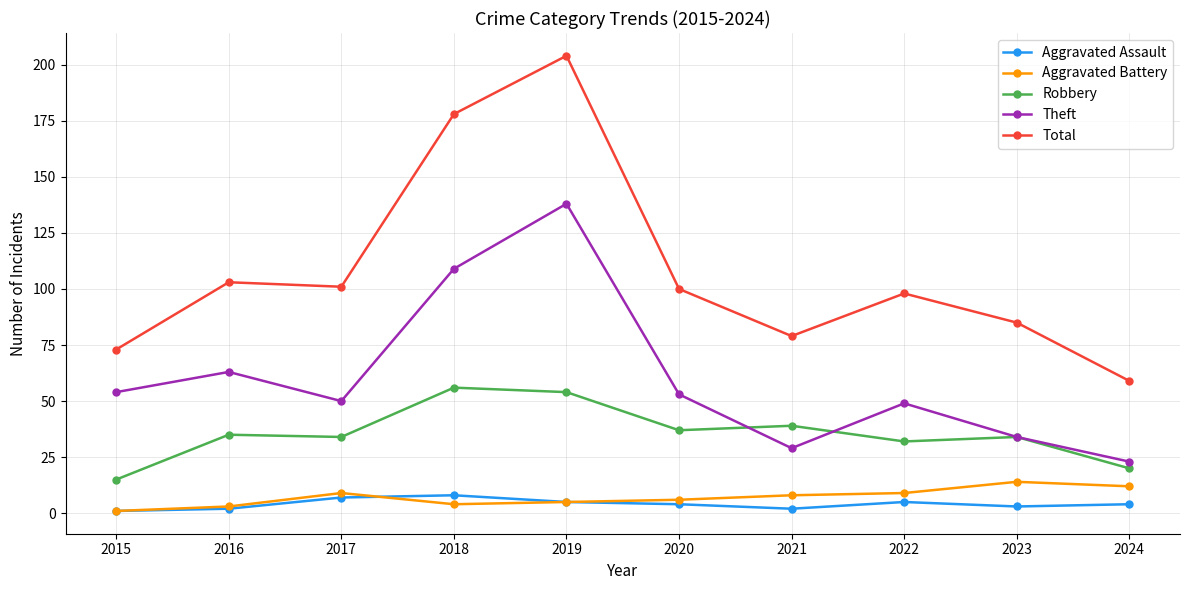

Where does the Theft series first go above 53?

2015